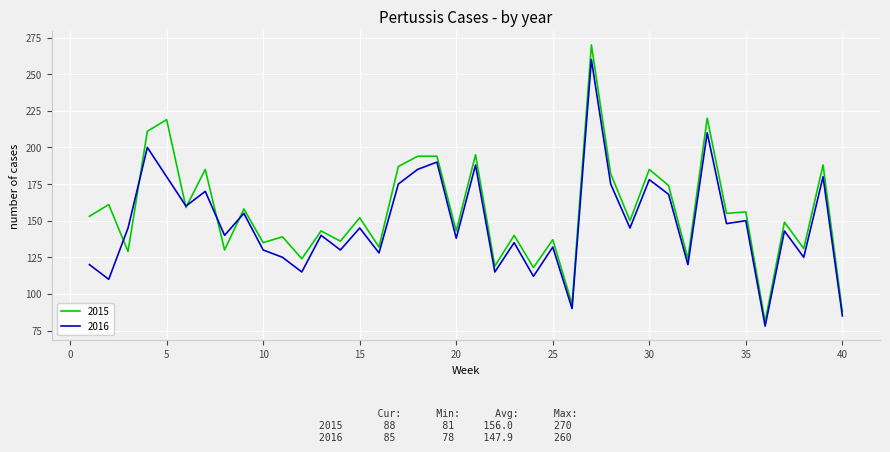

What is the maximum value for 2015?

270